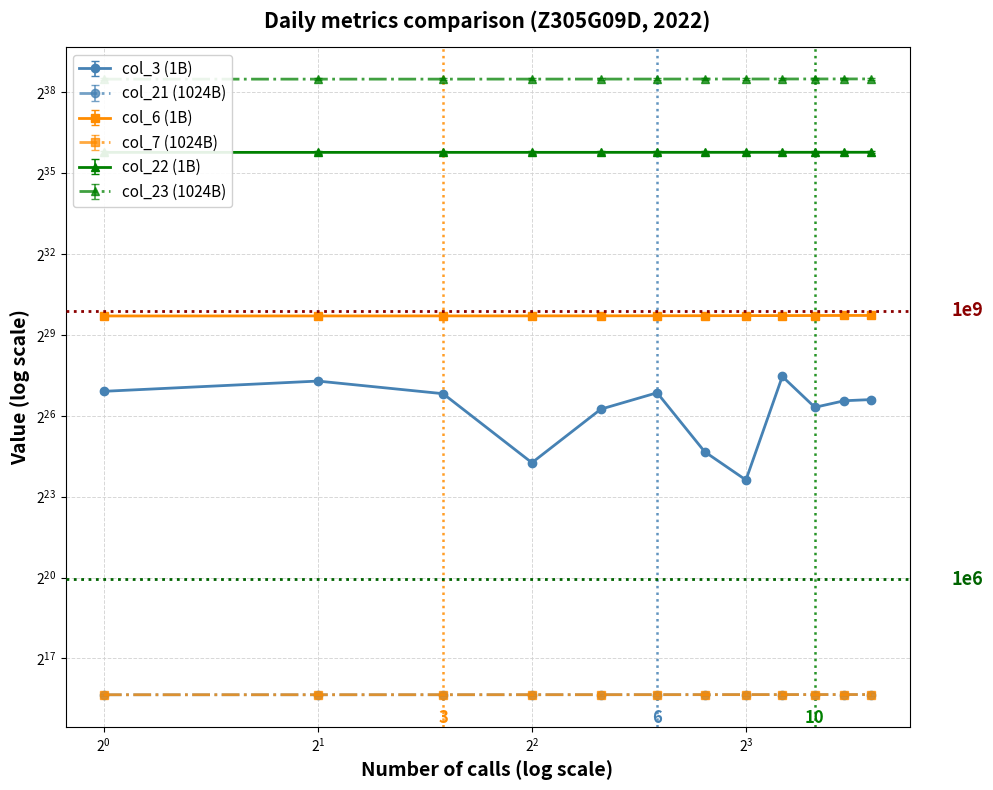

Reading left to right, transcribe all the data shown in this chart.

col_3: 126056728.0	164069408.0	118565080.0	20092800.0	79658528.0	121482792.0	26629600.0	12881576.0	184760400.0	83531648.0	98896584.0	101935816.0
col_6: 901559034.0	902404151.0	903128204.0	903982566.3	904858900.6	906650359.0	907740796.3	909440608.4	910421486.7	911565714.7	913114916.1	913508780.9
col_7: 51476.0	51500.0	51523.0	51547.0	51571.0	51595.0	51619.0	51642.0	51666.0	51690.0	51726.0	51738.0
col_21: 51446.0	51470.0	51494.0	51518.0	51541.0	51565.0	51589.0	51613.0	51637.0	51660.0	51696.0	51708.0
col_22: 58787812352.0	58803163968.0	58819051328.0	58836140848.0	58855852344.0	58870675144.0	58885196416.0	58899128872.0	58914226600.0	58936691272.0	58962674400.0	58971295832.0
col_23: 386526137607.0	386726467703.0	386889492562.0	387099154750.0	387308263927.0	387522591185.0	387812446004.0	388008406779.0	388223194559.0	388467714741.0	388756705417.0	388812961632.0